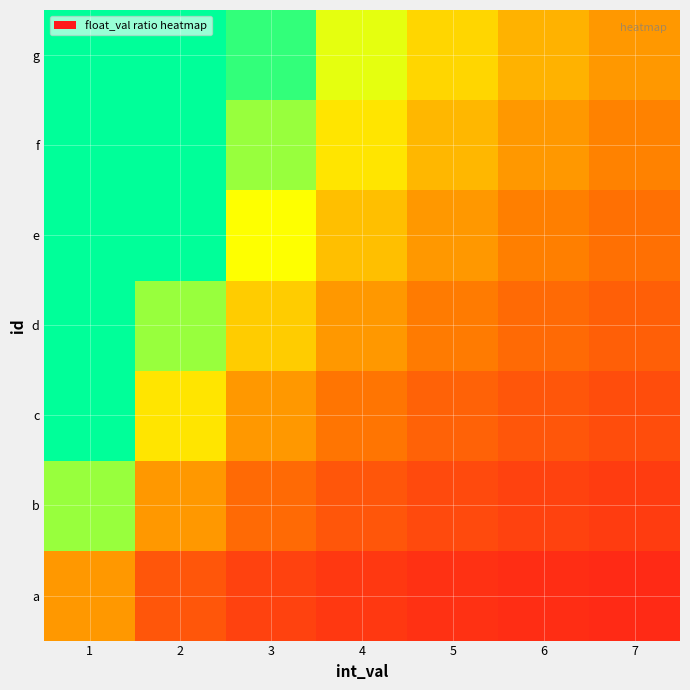

Rank the series by their maximum value, from highest to lowest.

g, f, e, d, c, b, a